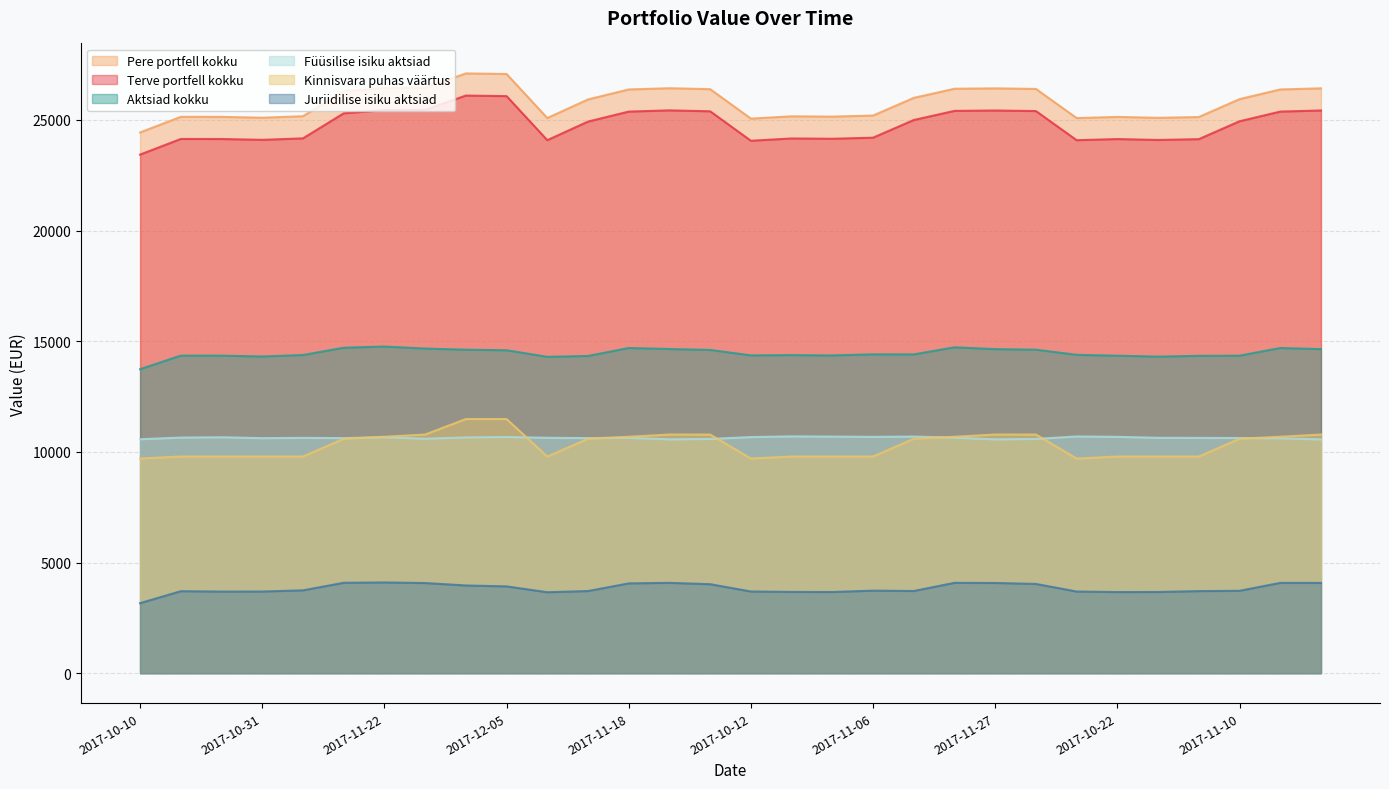

How many data points in Terve portfell kokku are above 25938?

14